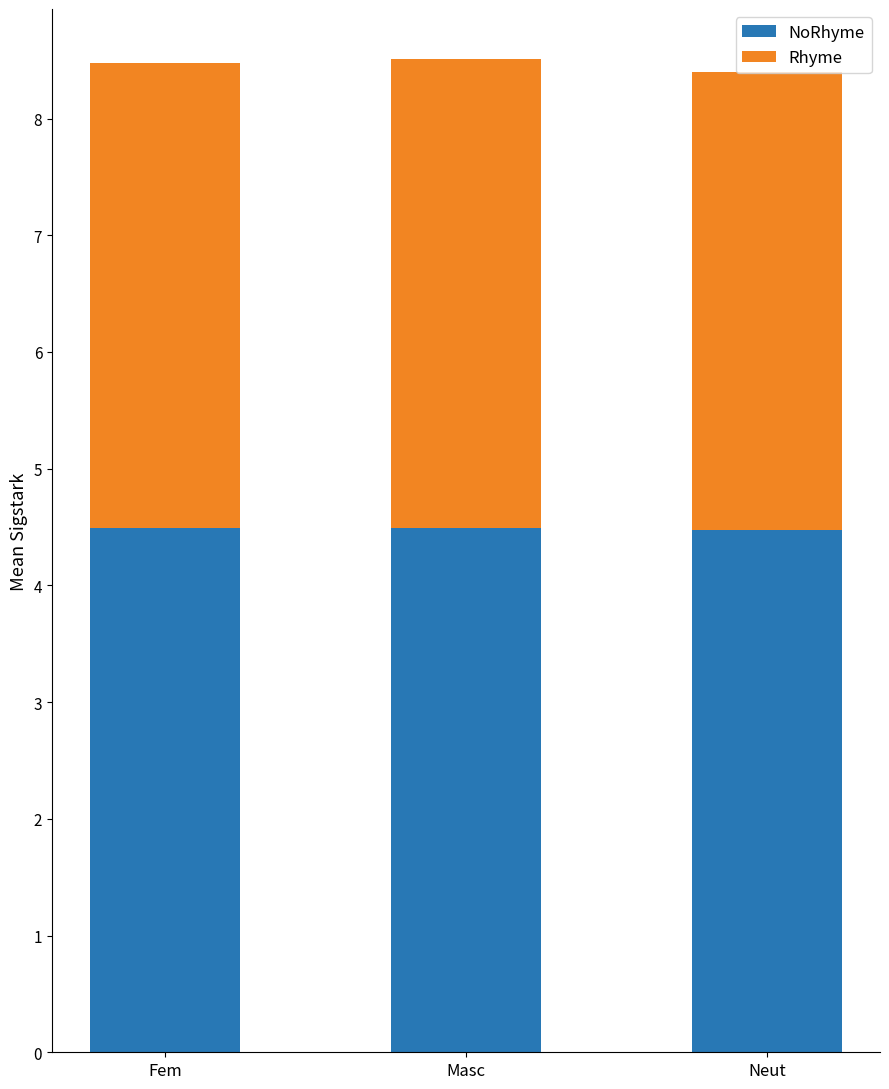

How many data points does each series have?

3